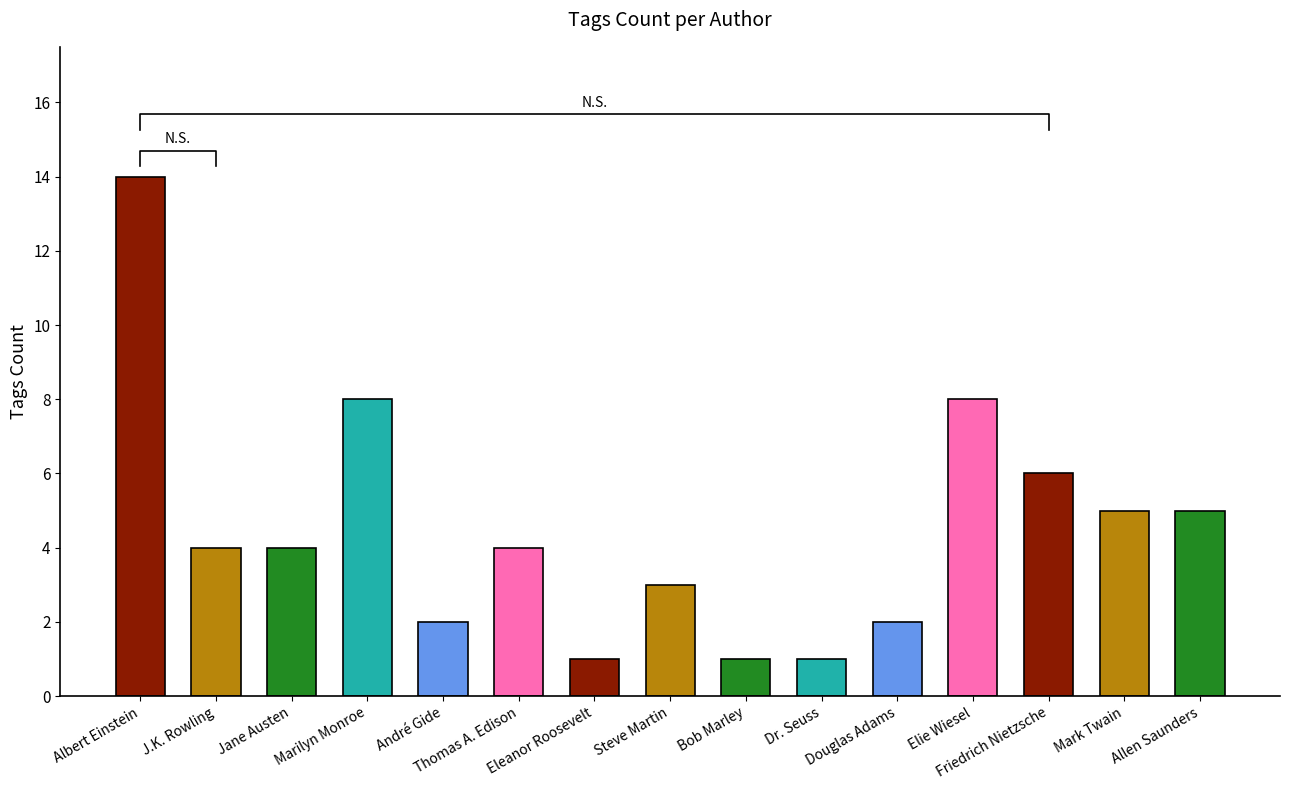

List the labels in order of value, largest first.

Albert Einstein, Marilyn Monroe, Elie Wiesel, Friedrich Nietzsche, Mark Twain, Allen Saunders, J.K. Rowling, Jane Austen, Thomas A. Edison, Steve Martin, André Gide, Douglas Adams, Eleanor Roosevelt, Bob Marley, Dr. Seuss